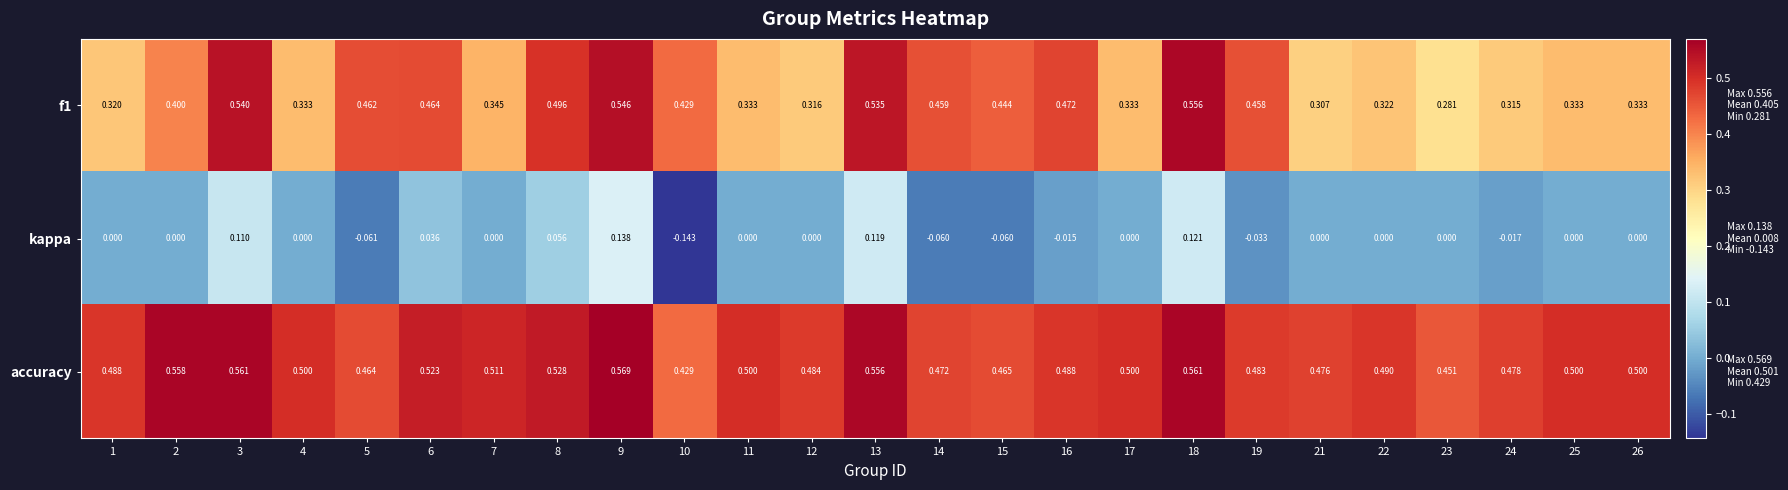

What is the spread (max minus min) of values at 23?

0.5